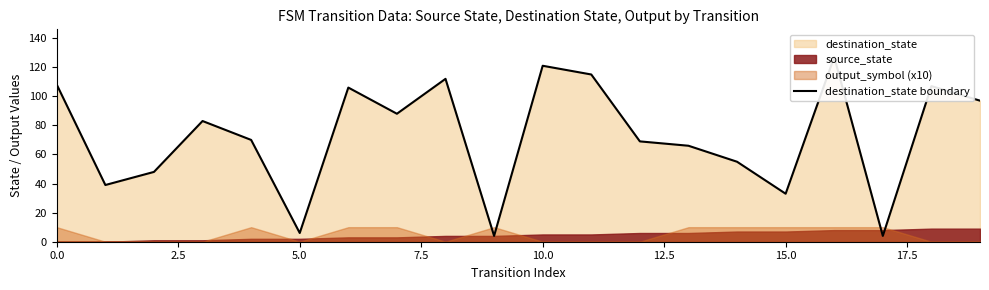

Which has a higher value, 17.5 or 5.0?

17.5